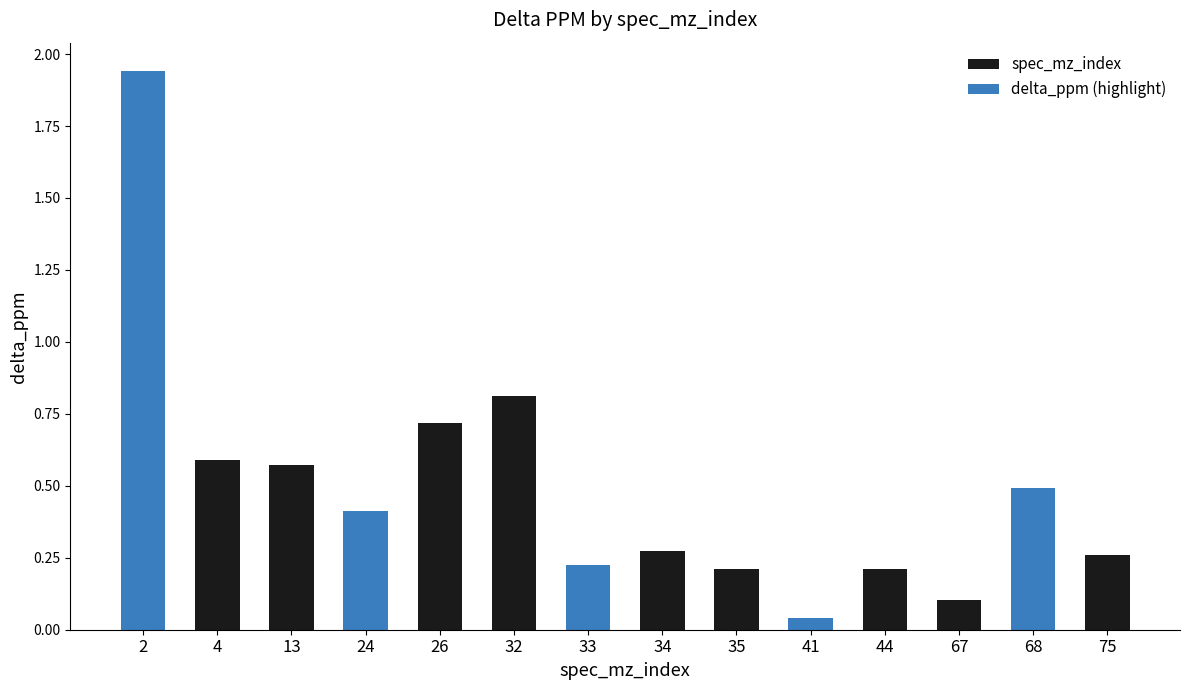

List the labels in order of value, largest first.

2, 32, 26, 4, 13, 68, 24, 34, 75, 33, 44, 35, 67, 41